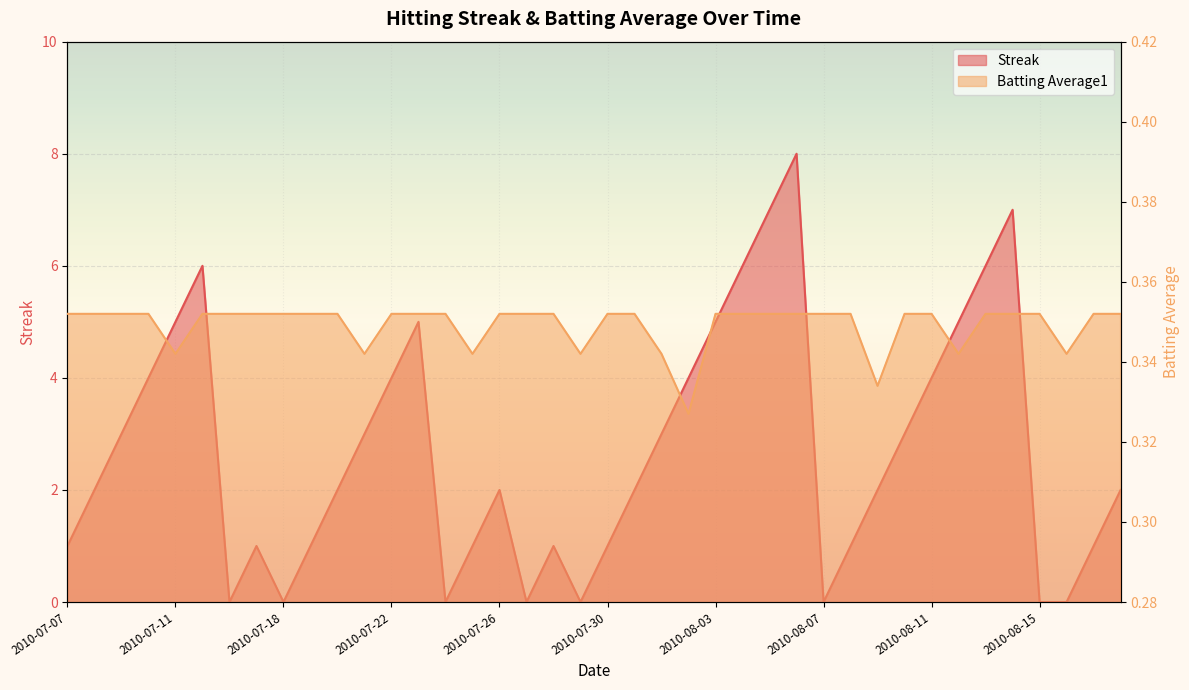

How many values in Streak are above zero?

32